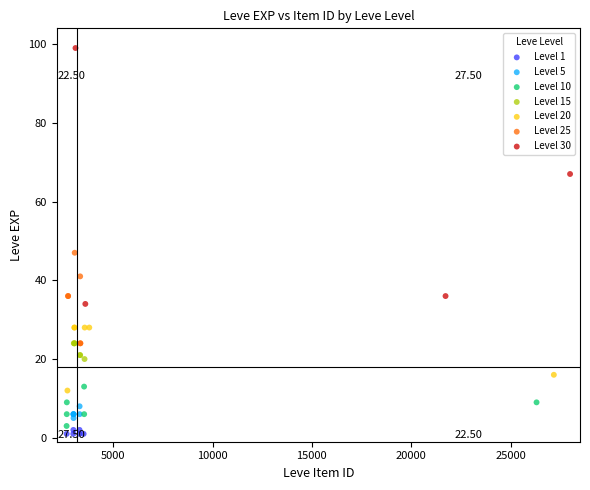

Which series reaches the maximum Y coordinate?

Level 30